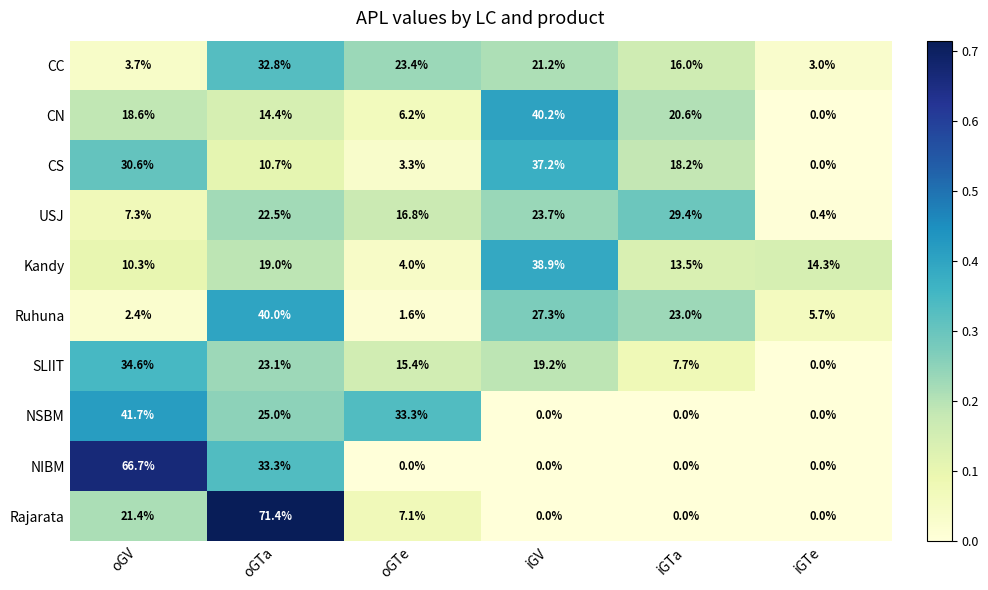

How many positive values does the CN series have?

5